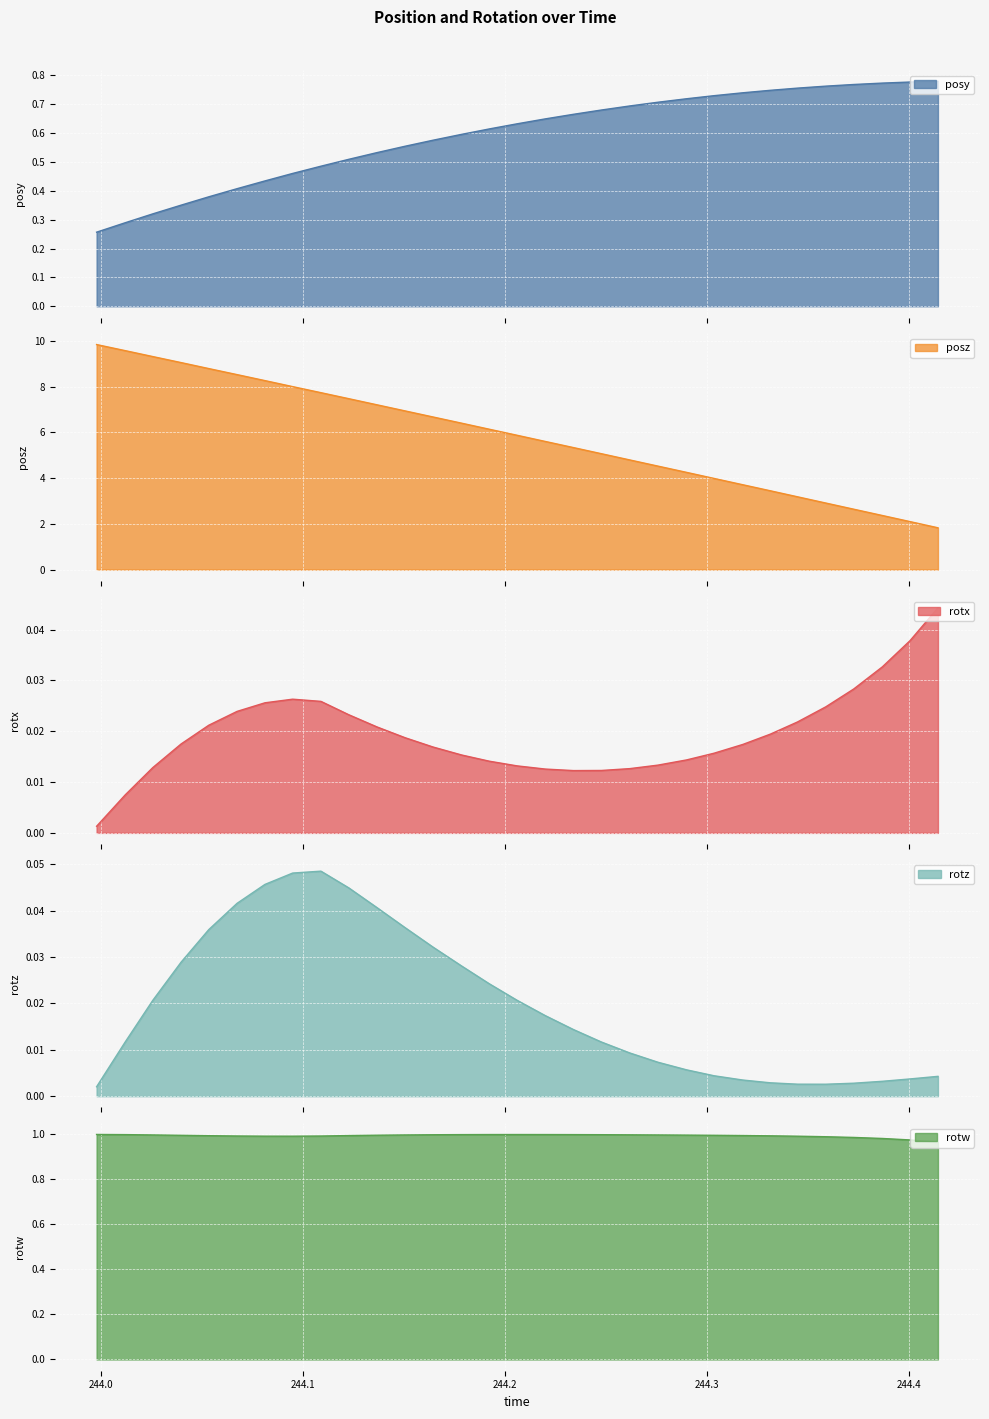

Is the value of rotx at 244.0396 greater than the value of rotz at 244.3866?

Yes